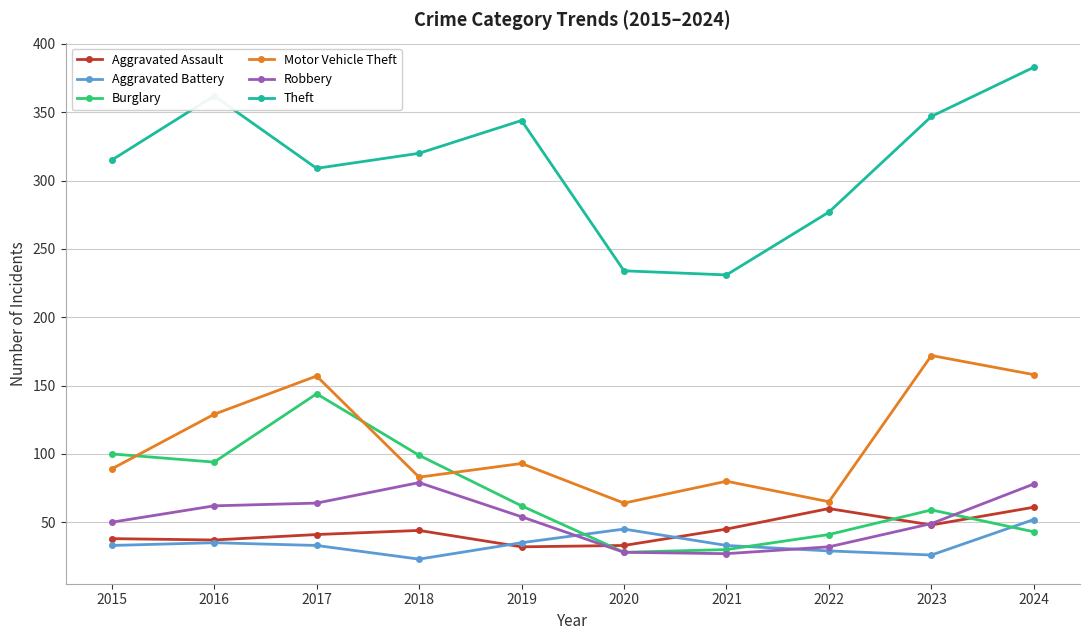

How many series are shown in this chart?

6